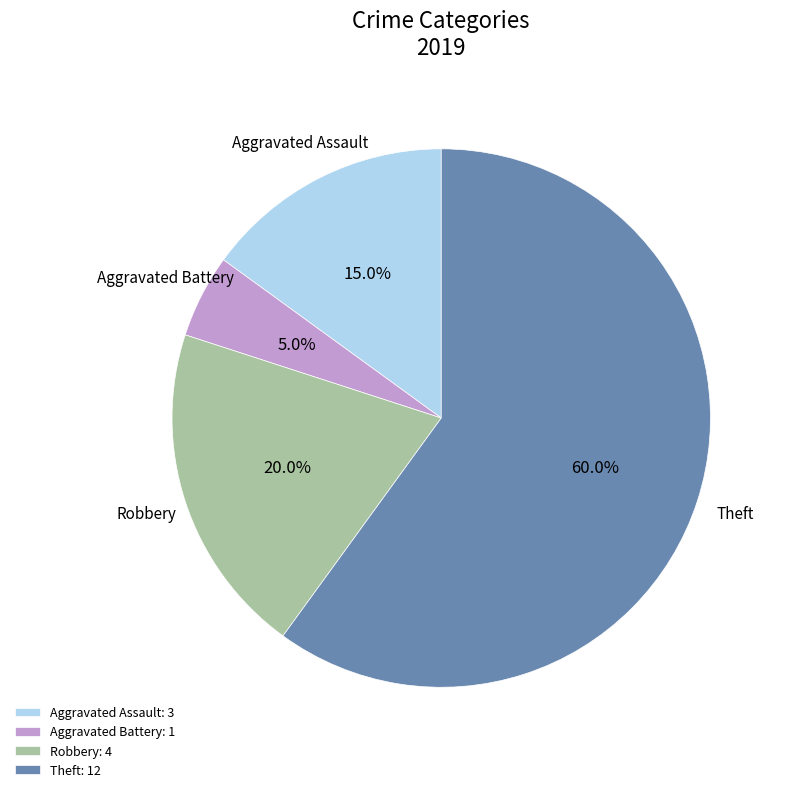

Which slice represents more than half of the pie?

Theft